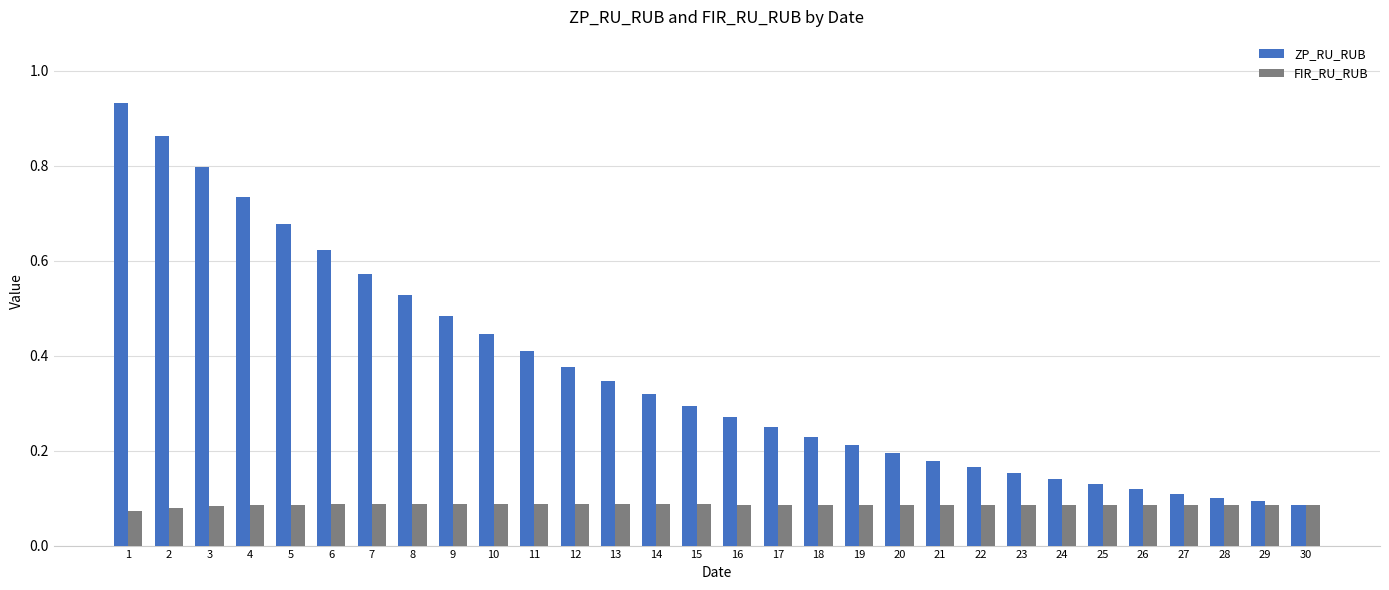

Is the value of FIR_RU_RUB at 9 greater than the value of ZP_RU_RUB at 19?

No